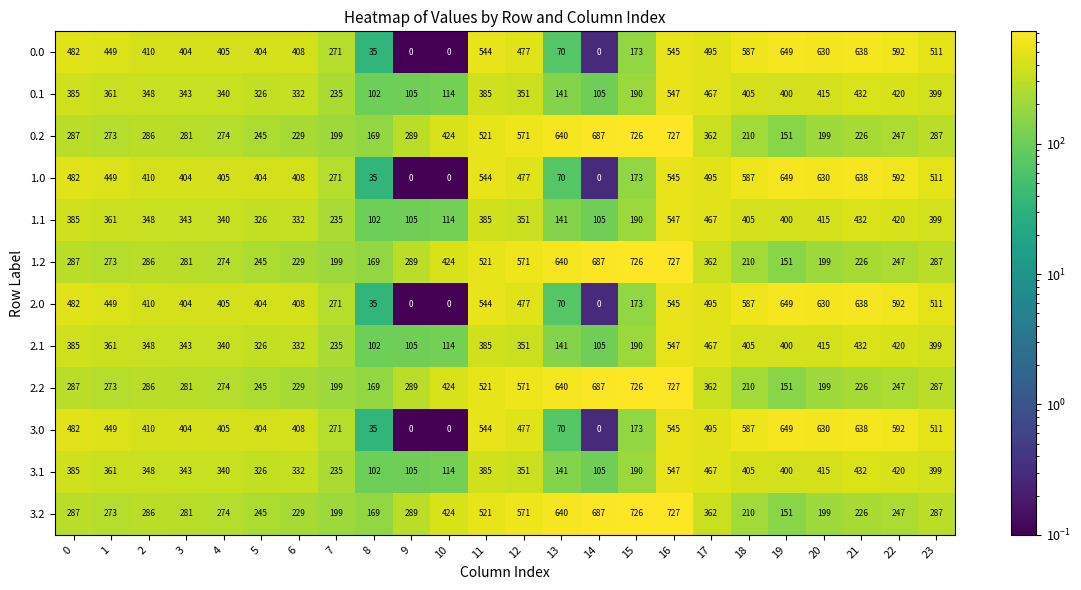

What is the spread (max minus min) of values at 3?

123